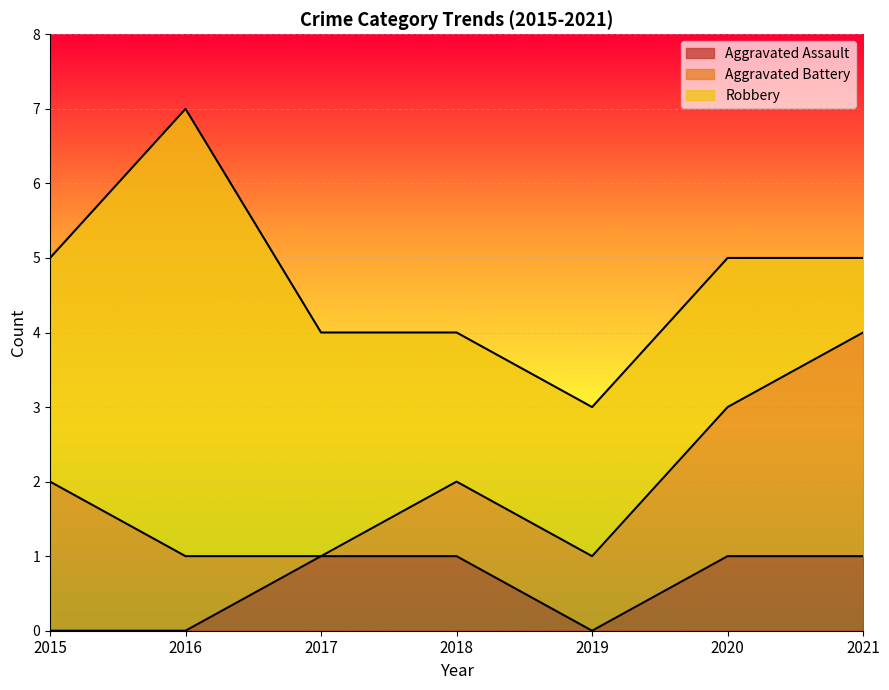

What are all the series names shown in the legend?

Aggravated Assault, Aggravated Battery, Robbery